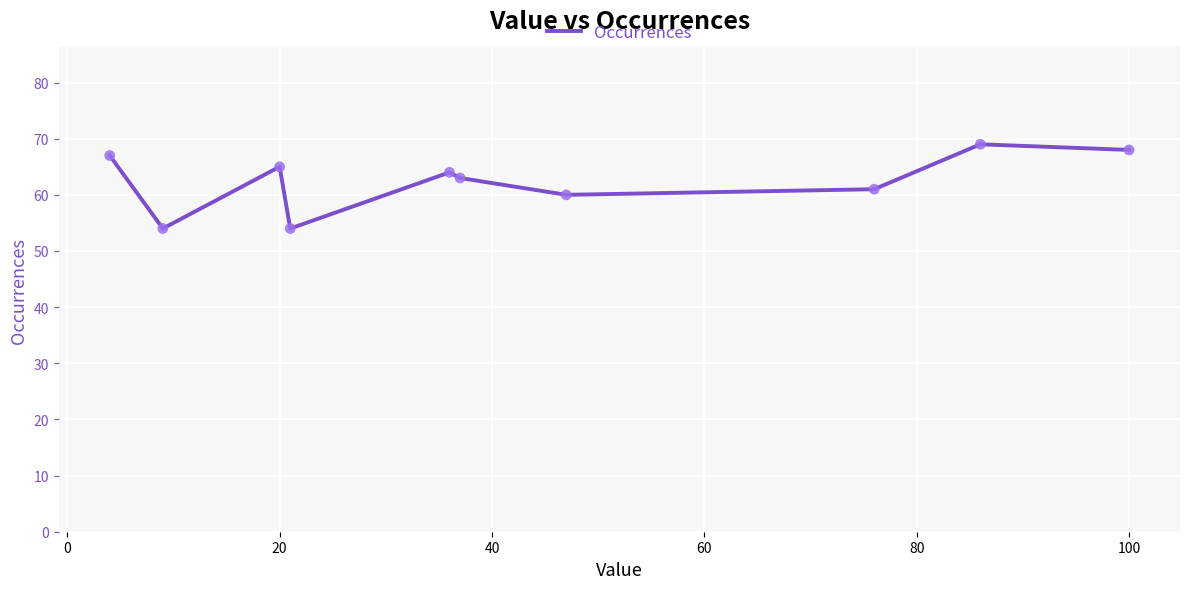

What is the minimum value shown in the chart?

54